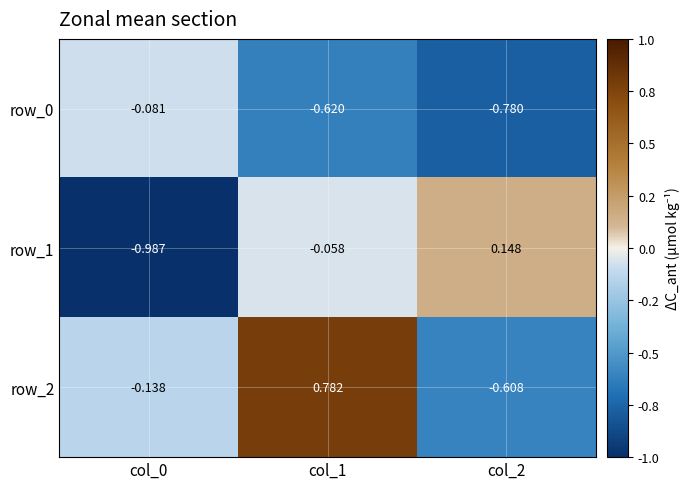

At how many categories does at least one series exceed 0?

2